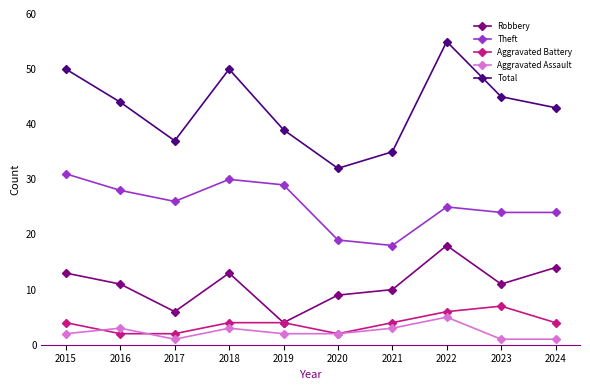

Reading left to right, extract all data points from this chart.

Robbery: 13	11	6	13	4	9	10	18	11	14
Theft: 31	28	26	30	29	19	18	25	24	24
Aggravated Battery: 4	2	2	4	4	2	4	6	7	4
Aggravated Assault: 2	3	1	3	2	2	3	5	1	1
Total: 50	44	37	50	39	32	35	55	45	43